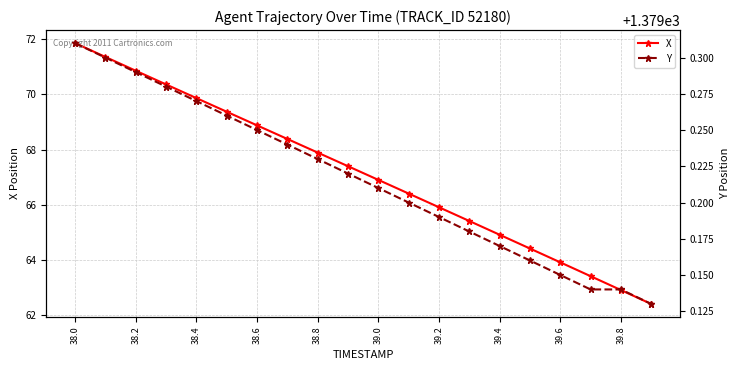

The X series shows 67.9 at 38.8. True or false?

True